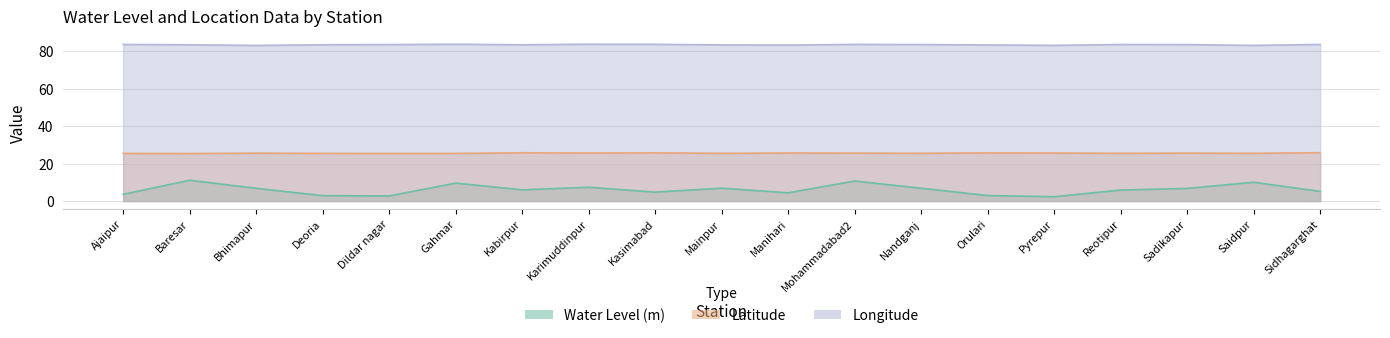

At which category is the sum across all series the highest?

Mohammadabad2